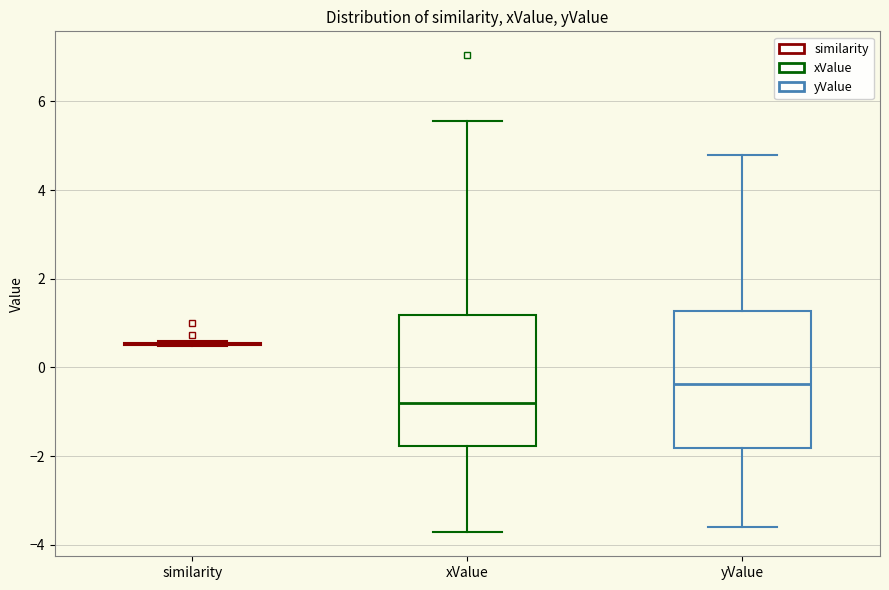

Reading left to right, transcribe this box plot: for each box, give where its median line is, the range the box spans, and where its two whiskers end, as read against the y-axis. The values are not printed on the chart, so give them approximately, as read against the axis.

similarity: box collapsed to a line at 0.6, whiskers 0.4 to 0.6
xValue: median -0.8, box -1.8 to 1.2, whiskers -3.8 to 5.6
yValue: median -0.4, box -1.8 to 1.2, whiskers -3.6 to 4.8